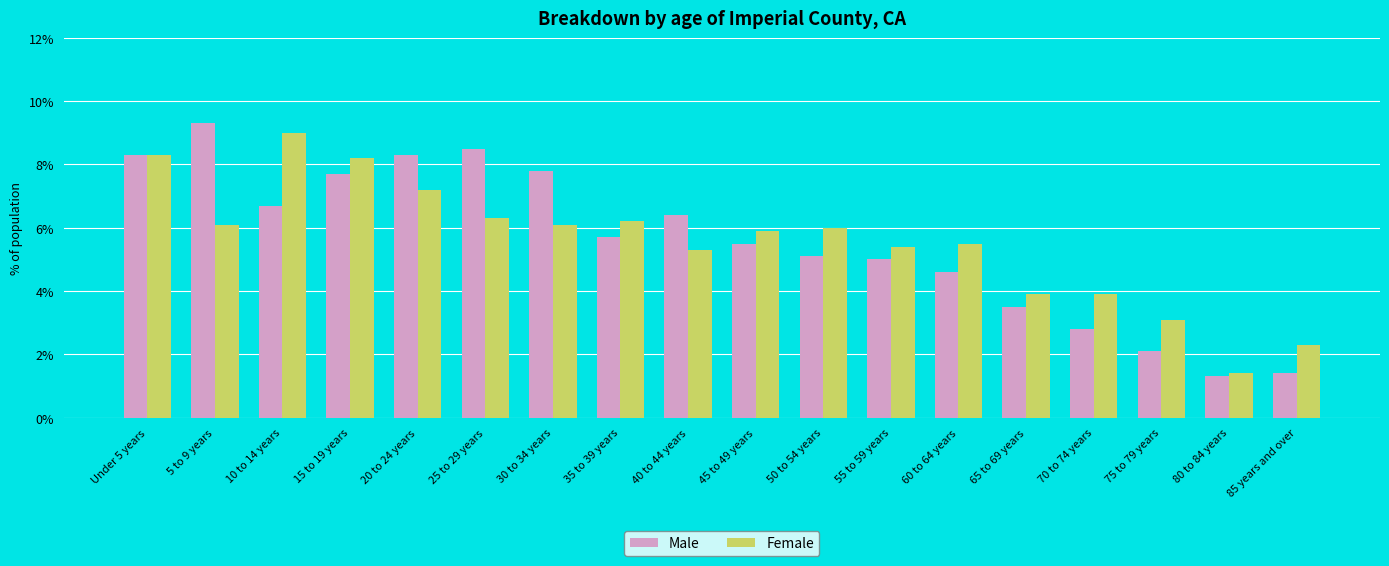

What position from the left is 5 to 9 years?

2